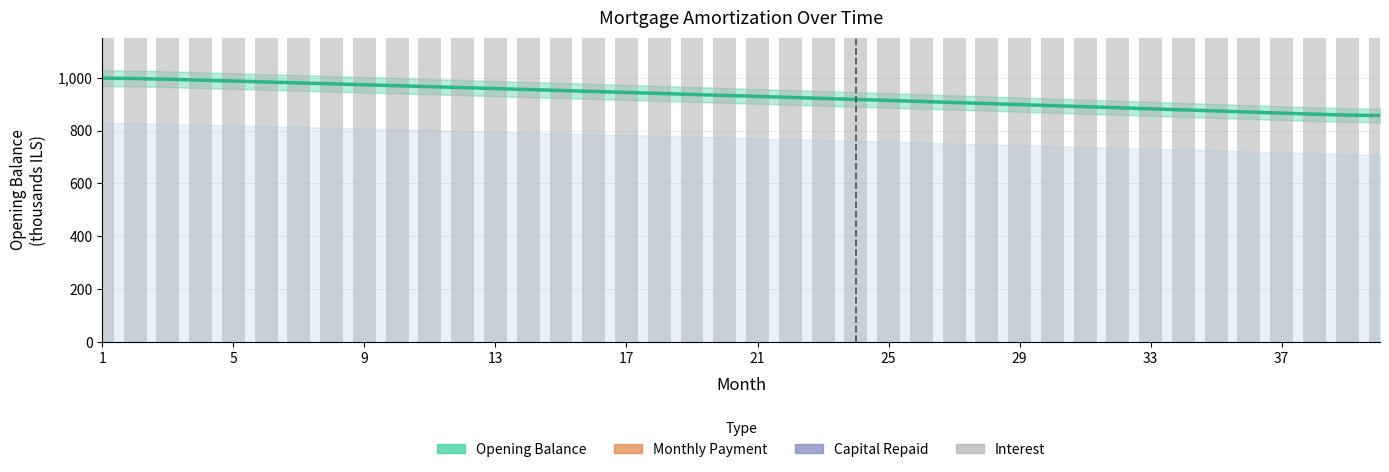

How many bars are there in total?

160